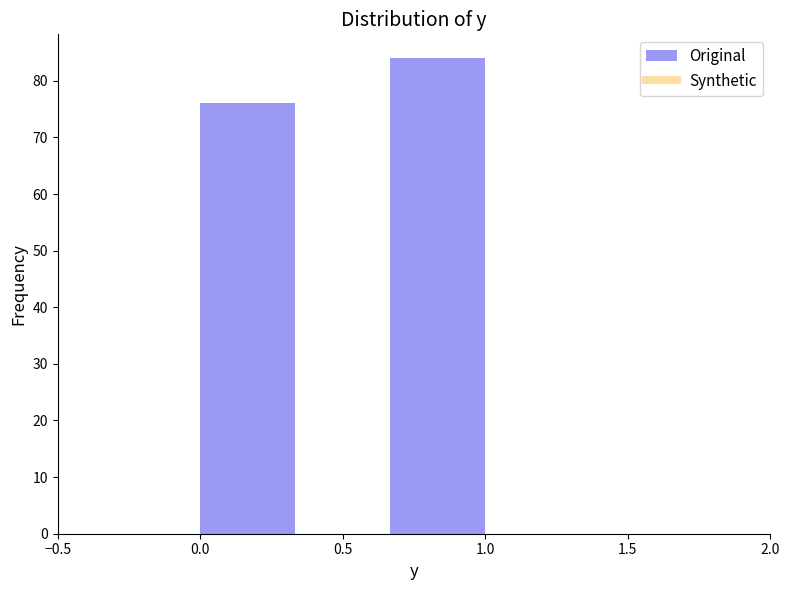

Over which range of the x-axis is the bar tallest?

0.65 to 1.00